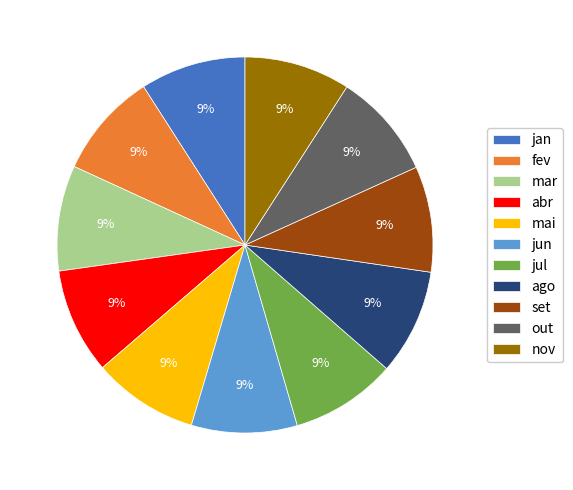

To the nearest percent, what is the combined percentage of jun and jul?

18%